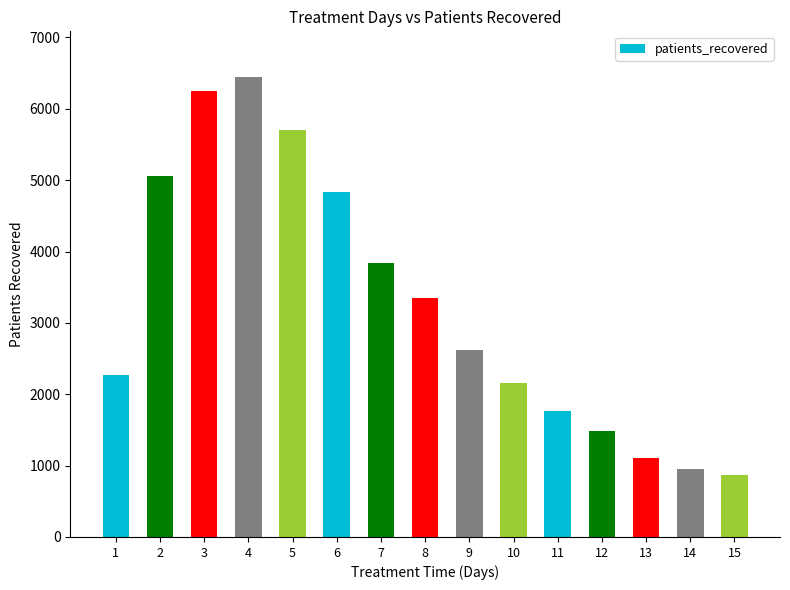

What is the difference between the maximum and minimum values?

5573